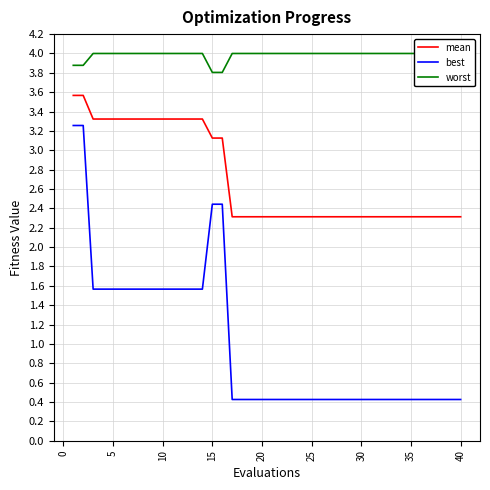

True or false: mean and best cross at least once.

False